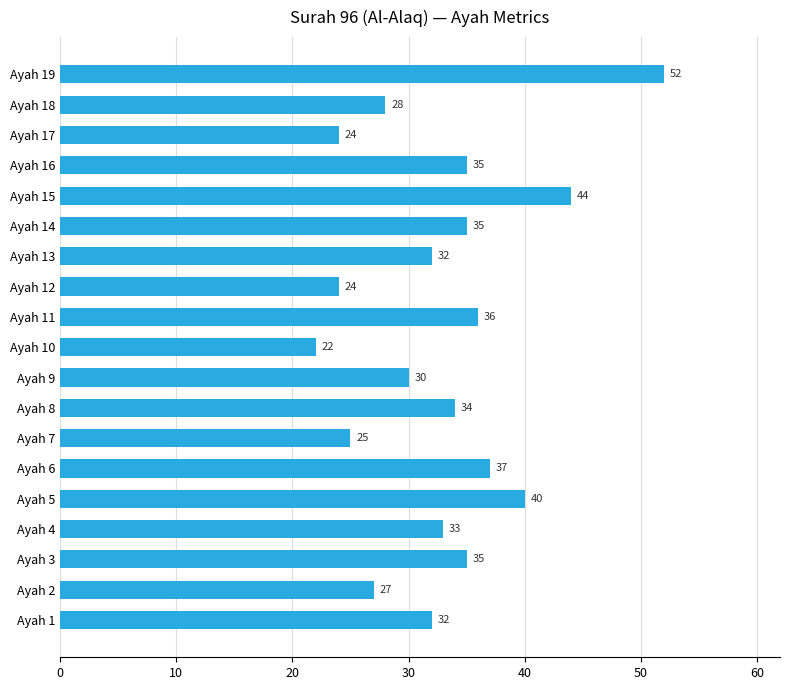

At which category does the chart reach its peak across all series?

Ayah 19